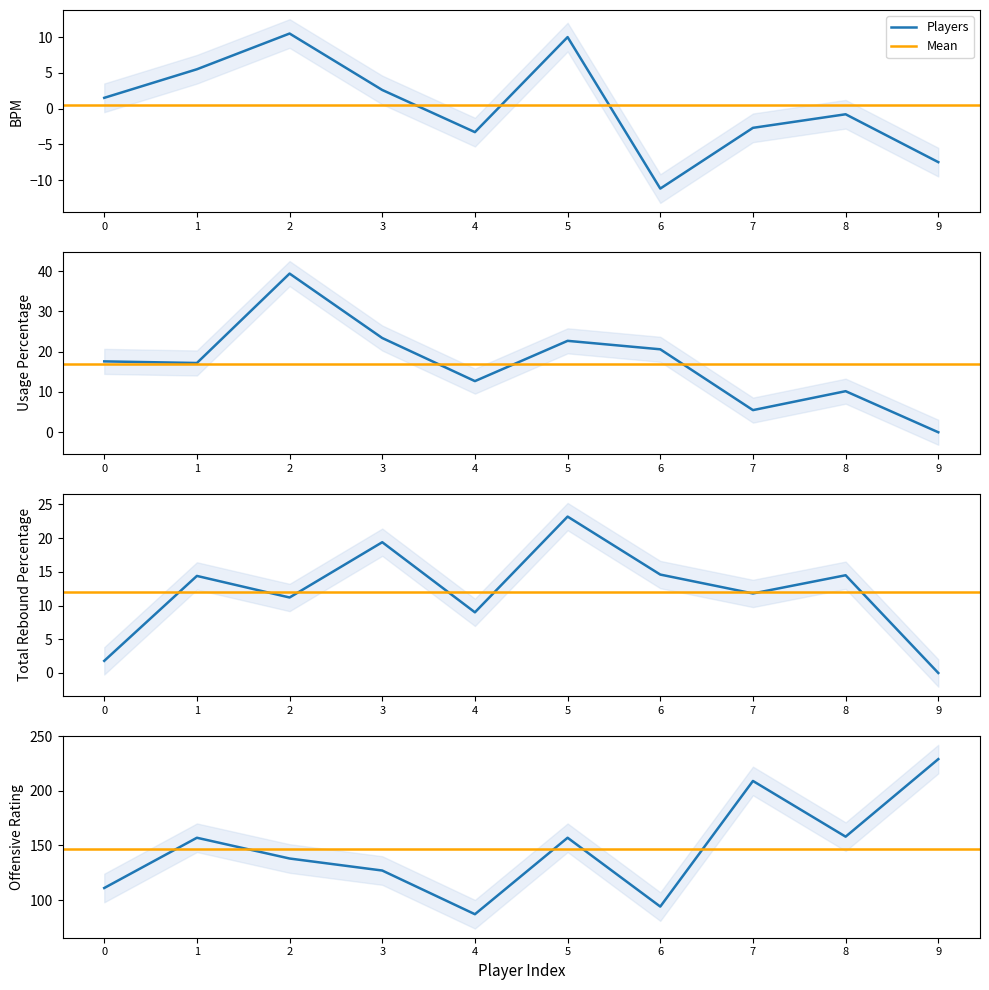

Which series has the largest total across all categories?

Offensive Rating